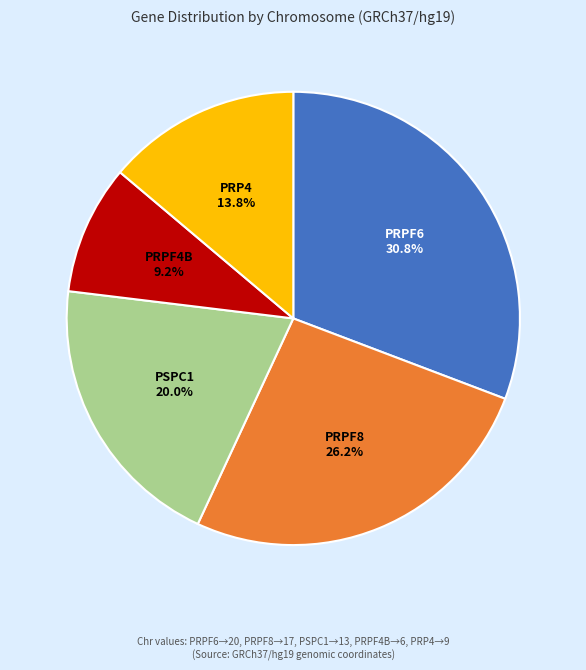

How many segments does this pie chart have?

5